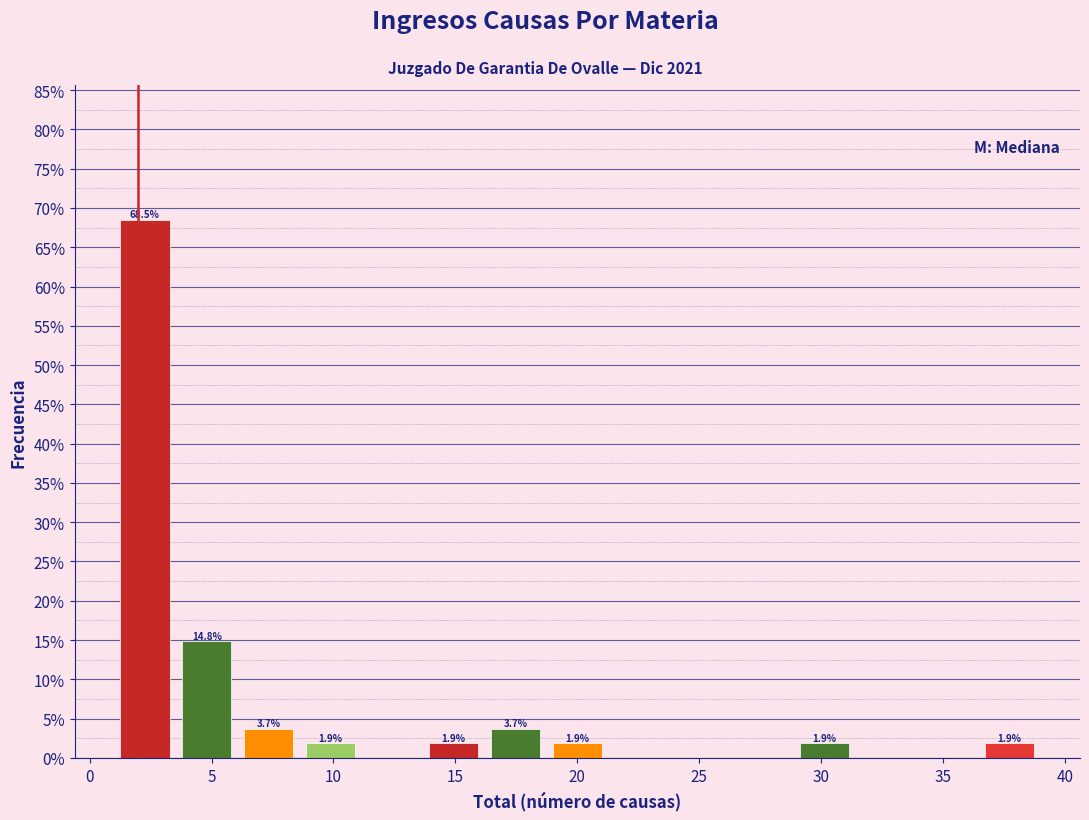

Which range on the x-axis has the tallest bar?

1.0 to 3.5